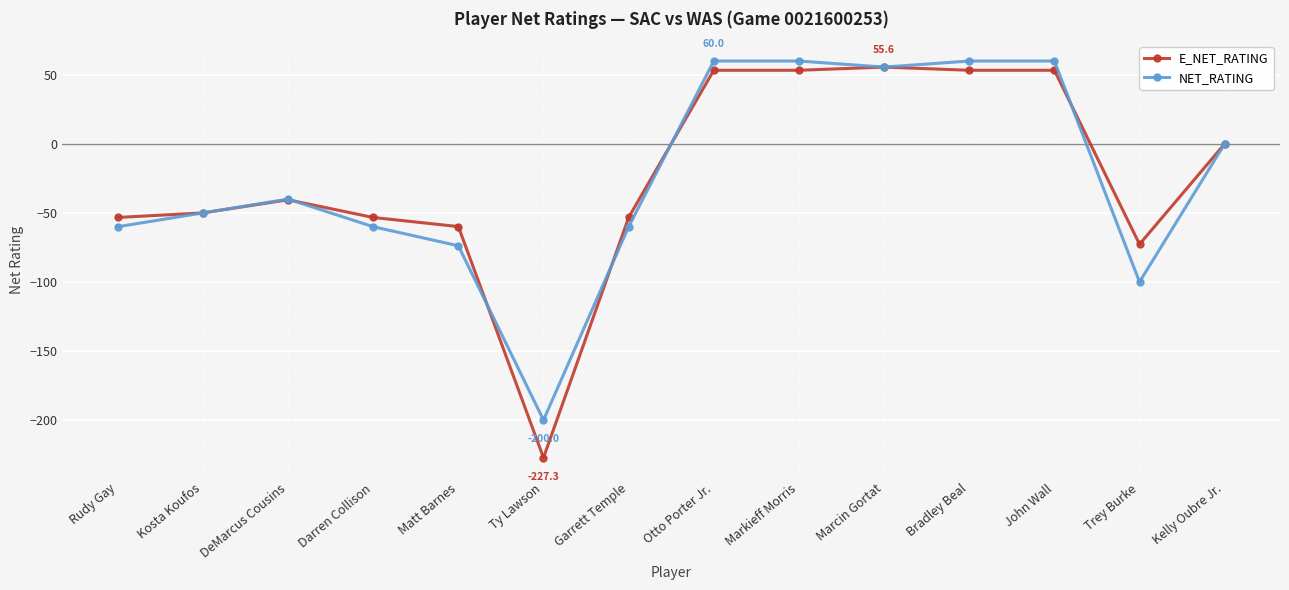

What value does the E_NET_RATING series have at Garrett Temple?

-53.3